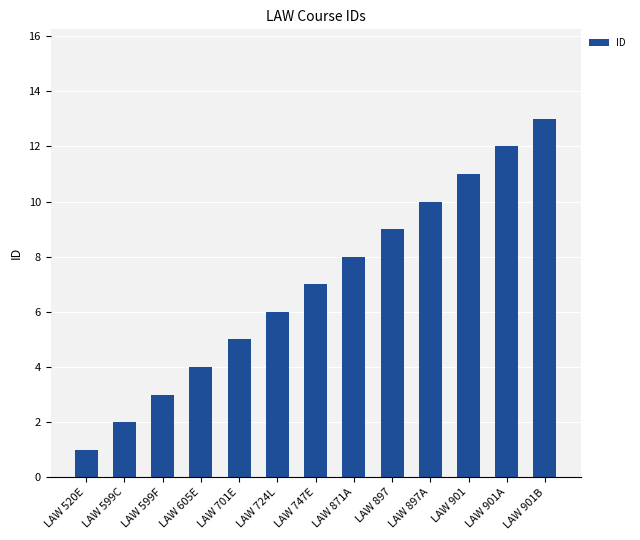

What is the difference between the maximum and minimum values?

12